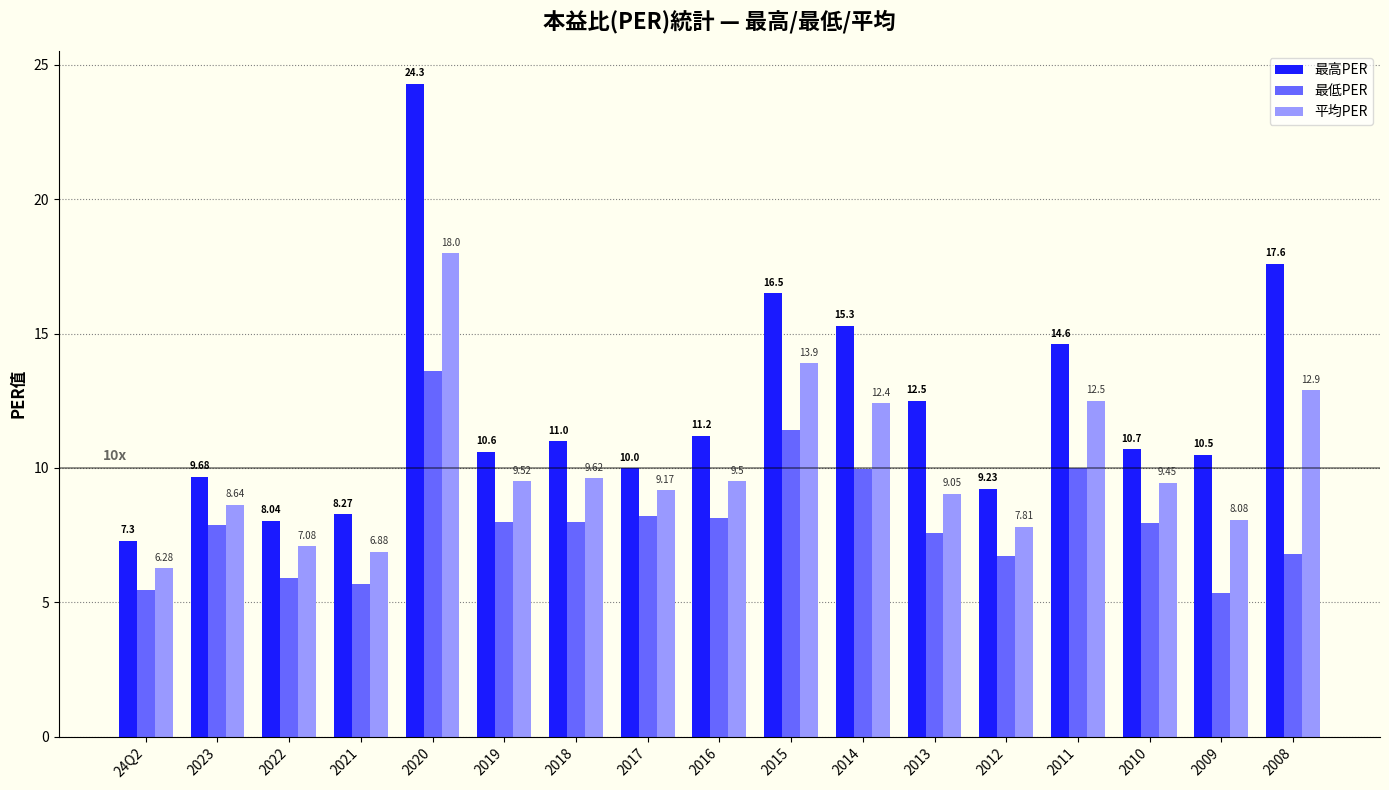

Count the number of data series in this chart.

3